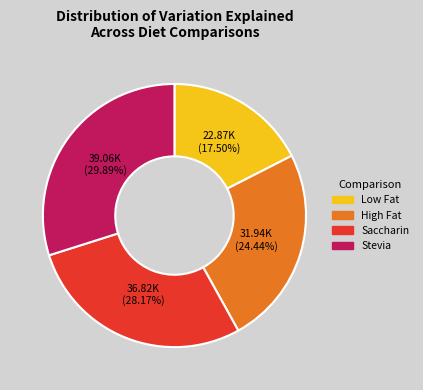

How many slices are in this pie chart?

4